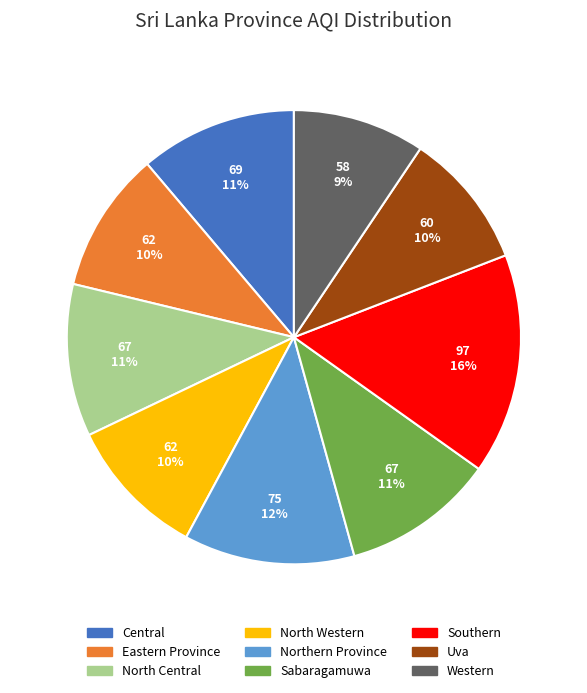

Which slice is the largest?

Southern